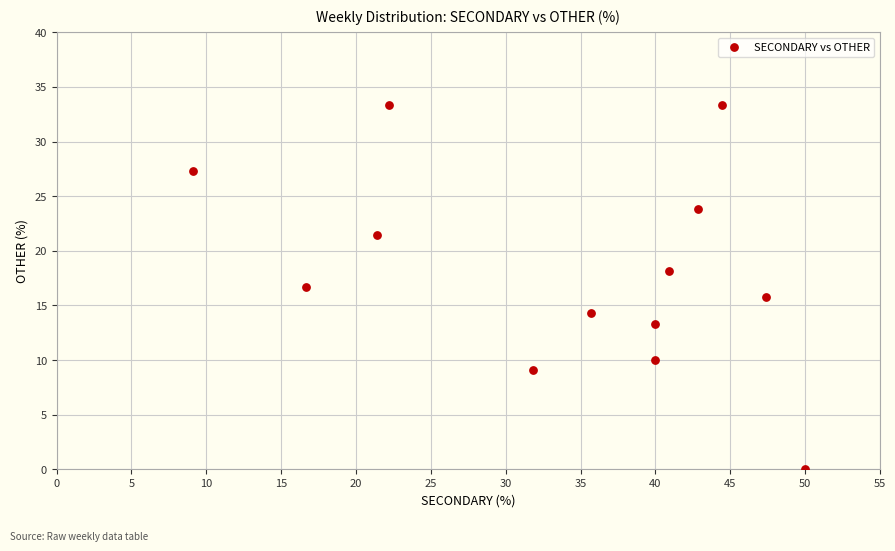

What is the range of Y values (max minus min)?

33.3